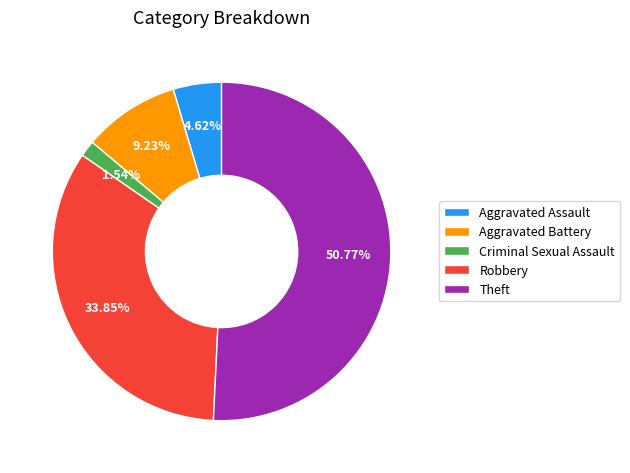

Which slice is the largest?

Theft